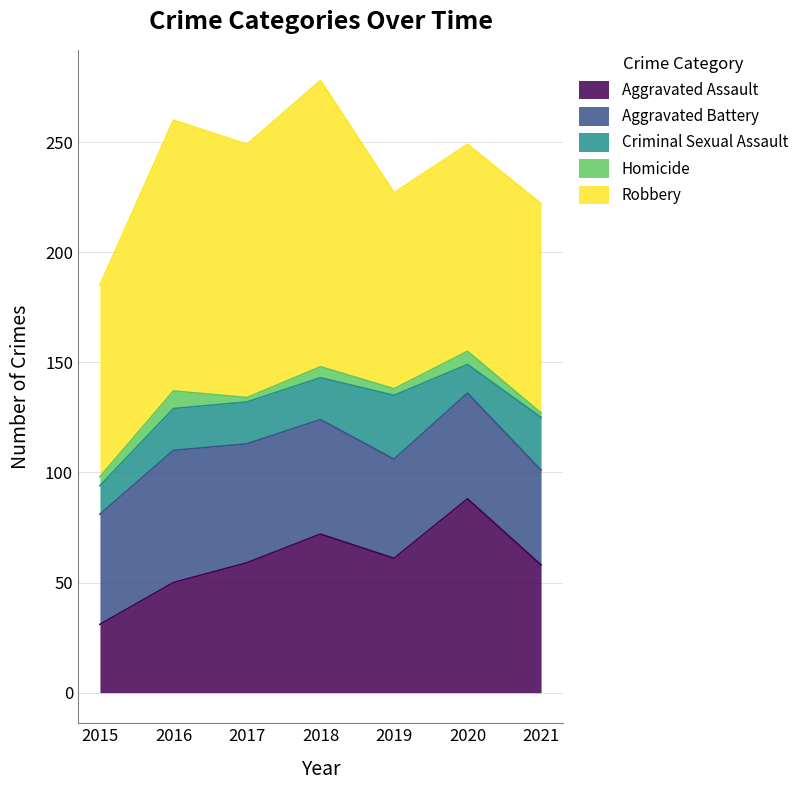

Where does the Homicide series first go above 4?

2016